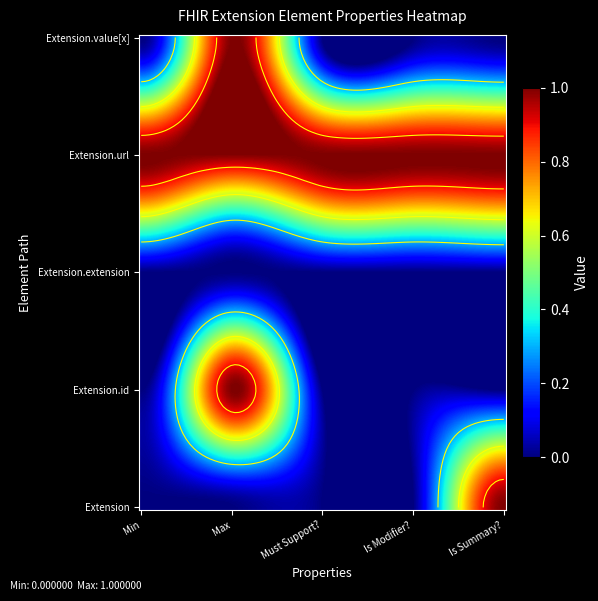

Which category has the highest value across all series?

Is Summary?